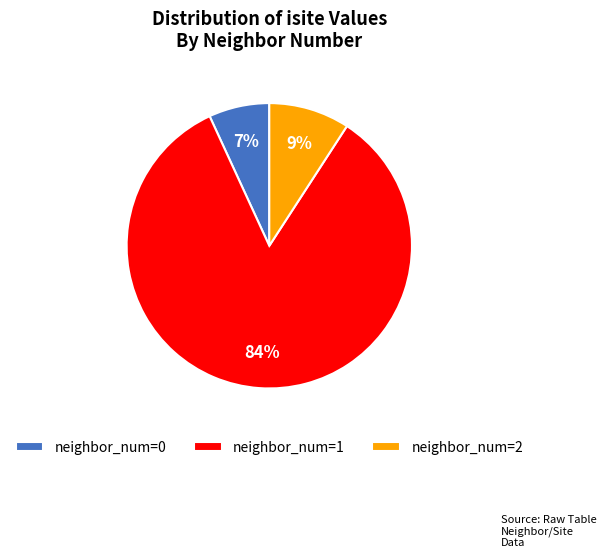

To the nearest percent, what percentage of the pie is neighbor_num=0?

7%